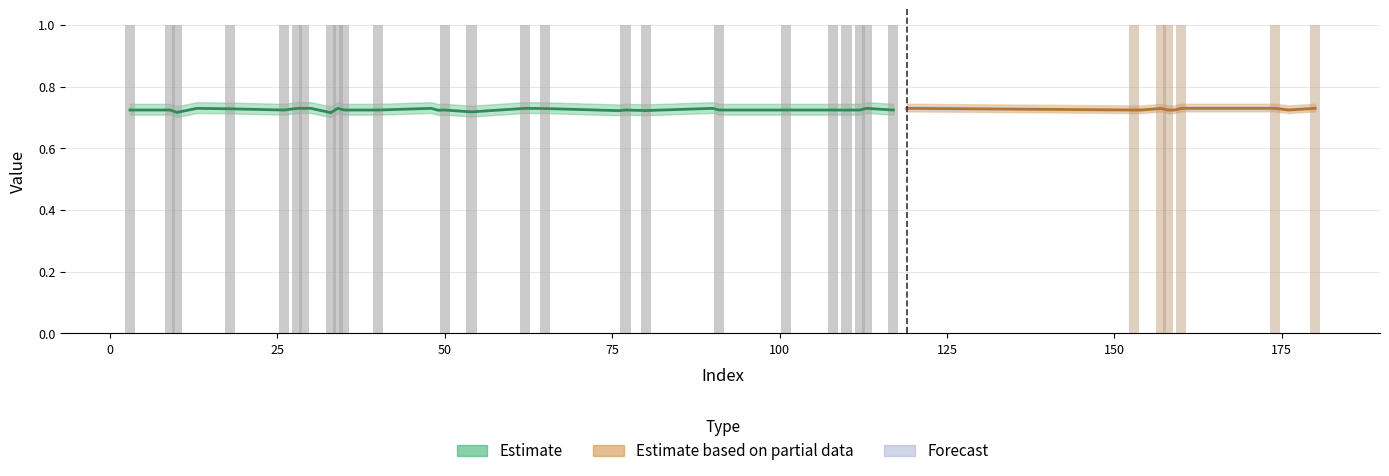

How many values in y_true are above zero?

30